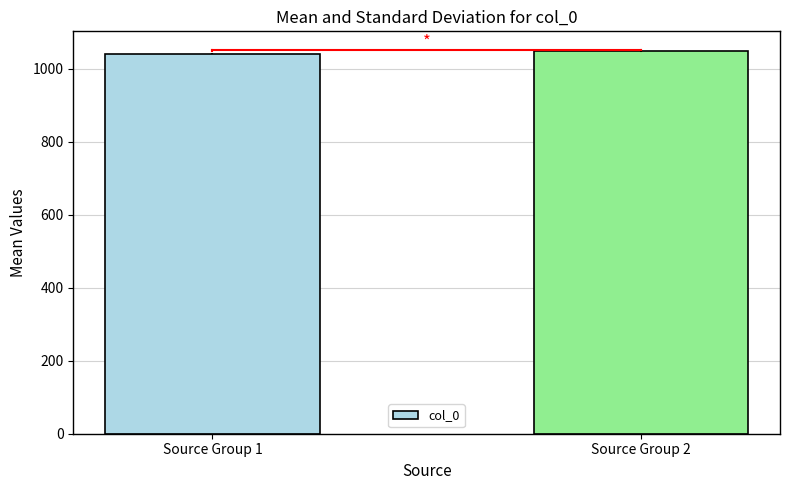

The chart shows a value of 1784.8 at Source Group 2. True or false?

False